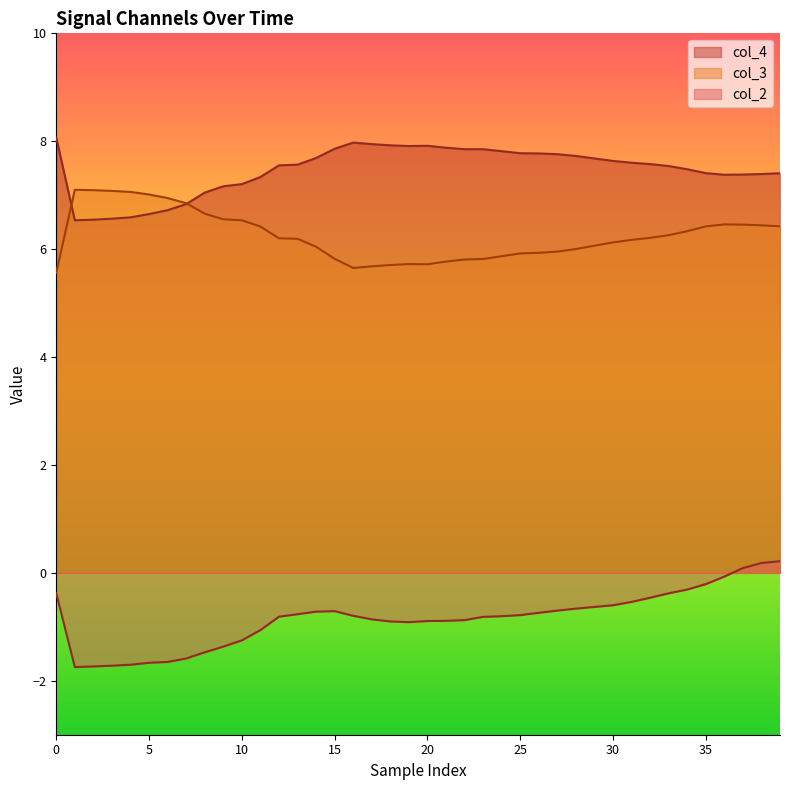

Does the chart display data point markers on the line(s)?

No